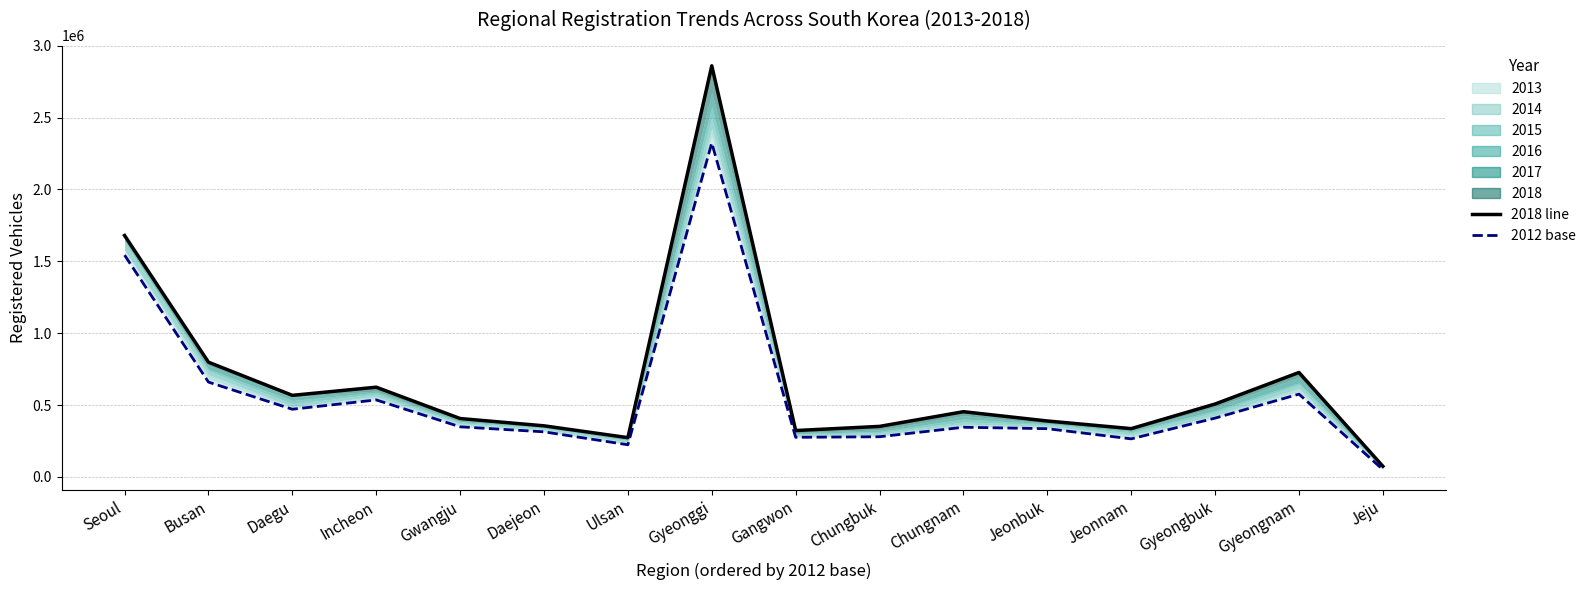

Where is the first local maximum for 2012 base?

Incheon